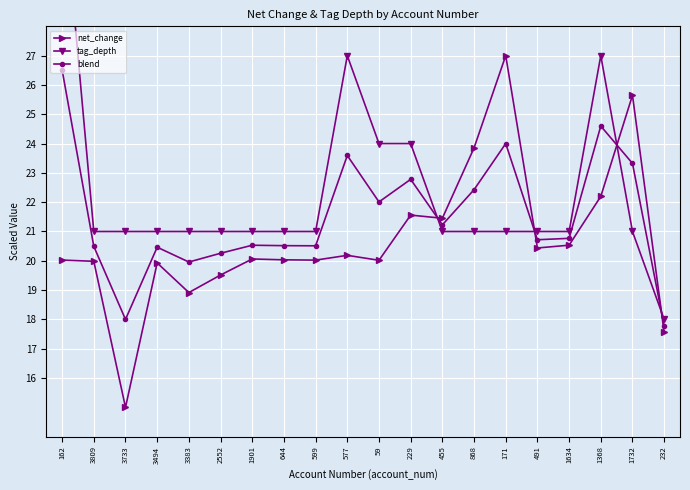

How many interior local valleys does the net_change series have?

6